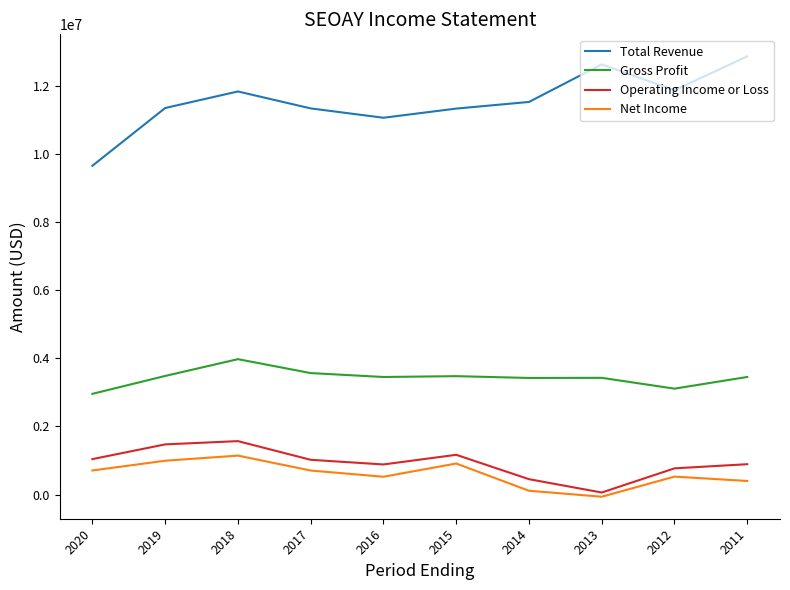

What is the maximum value shown in the chart?

12870700